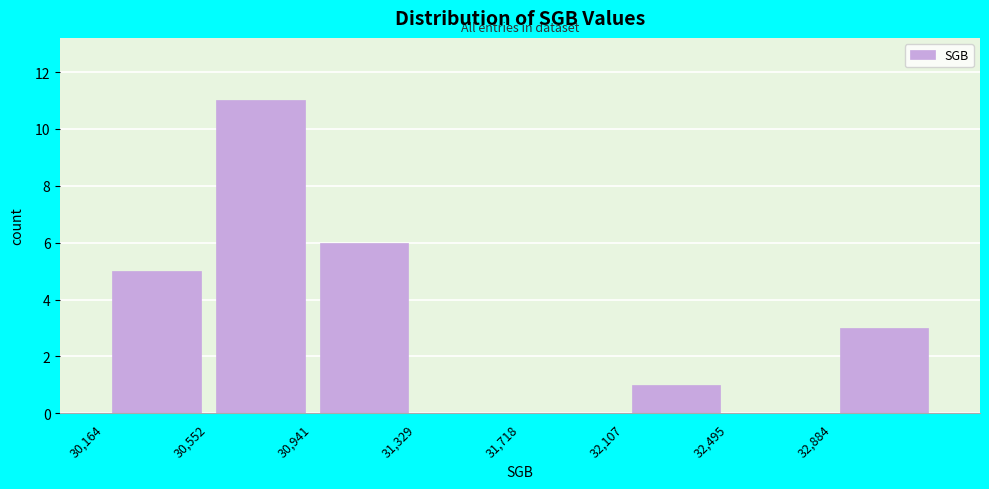

Reading left to right, transcribe this chart: for each bar, give the range it covers on the x-axis and its height. Neither the bar edges nor the heights are printed on the chart, so give them approximately, as read against the axes.

30150 to 30550: 5
30550 to 30950: 11
30950 to 31350: 6
31350 to 31700: 0
31700 to 32100: 0
32100 to 32500: 1
32500 to 32900: 0
32900 to 33250: 3